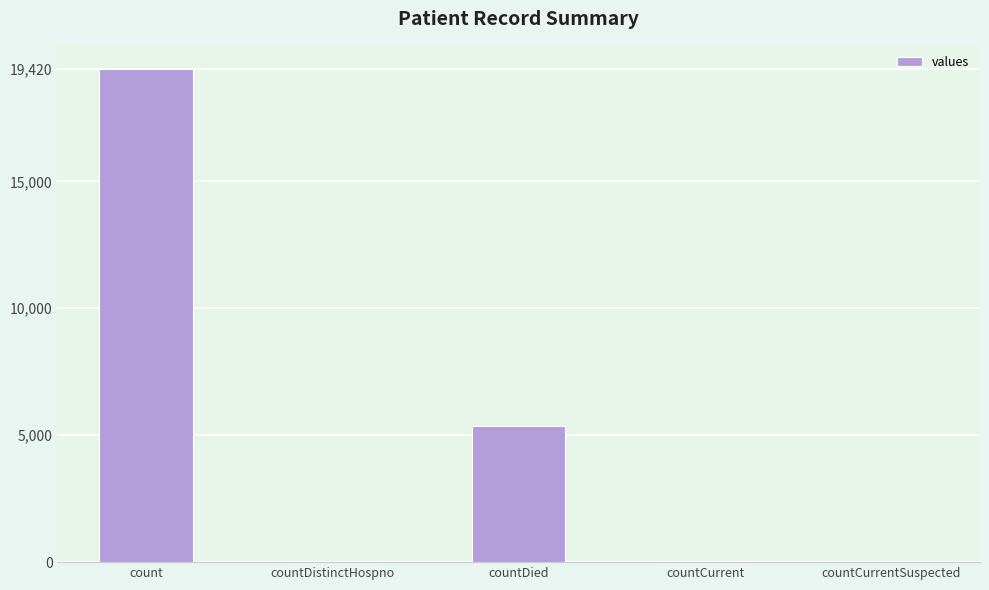

At which label is the value closest to 9710?

countDied